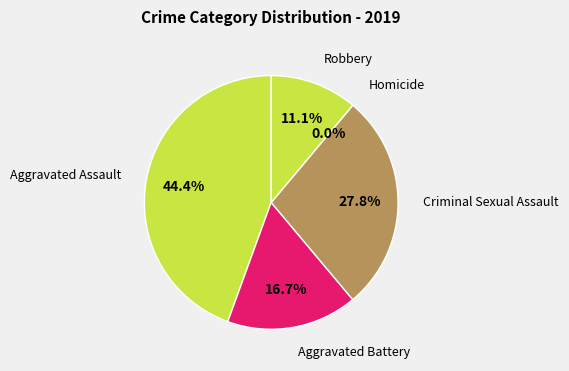

True or false: Aggravated Battery accounts for 17% of the total.

True